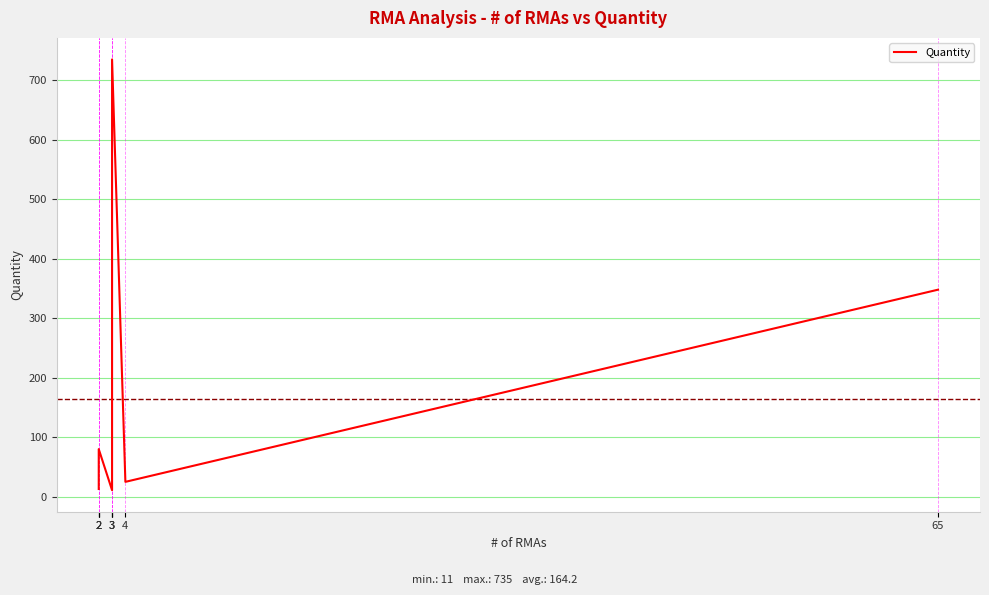

What is the difference between the maximum and minimum values?

724